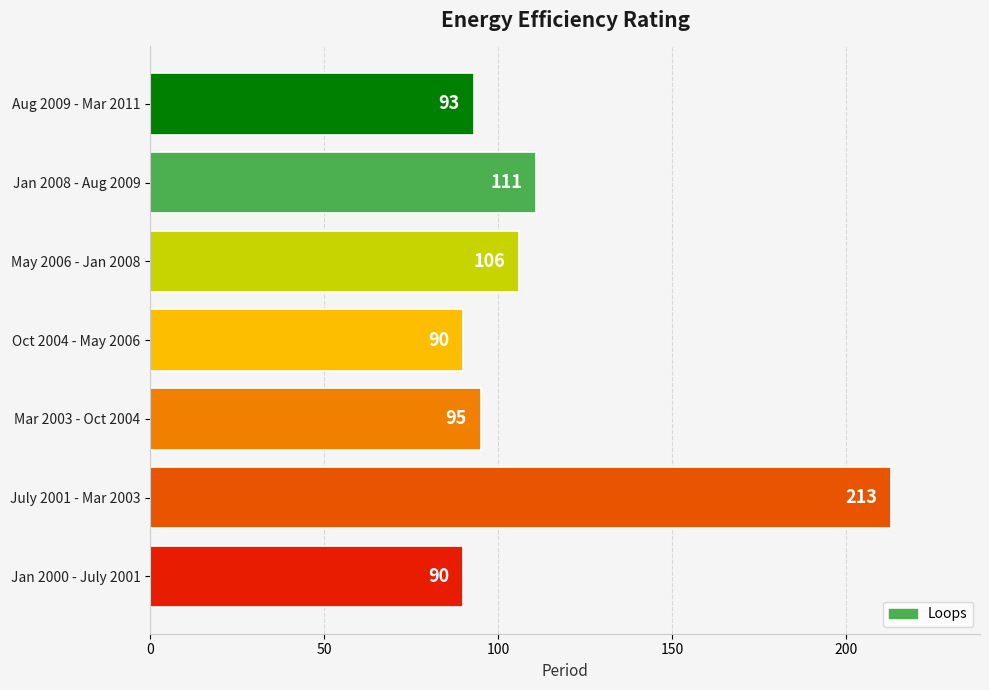

How many categories are shown in the chart?

7